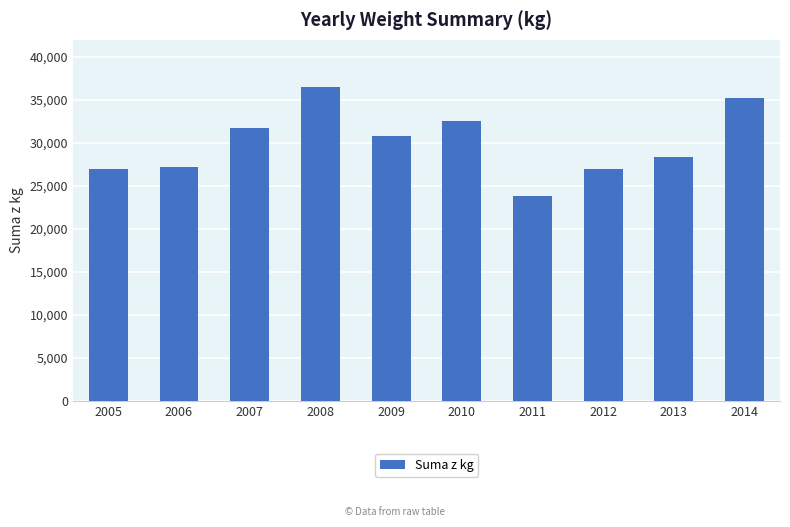

What is the change in value from 2012 to 2013?

+1443